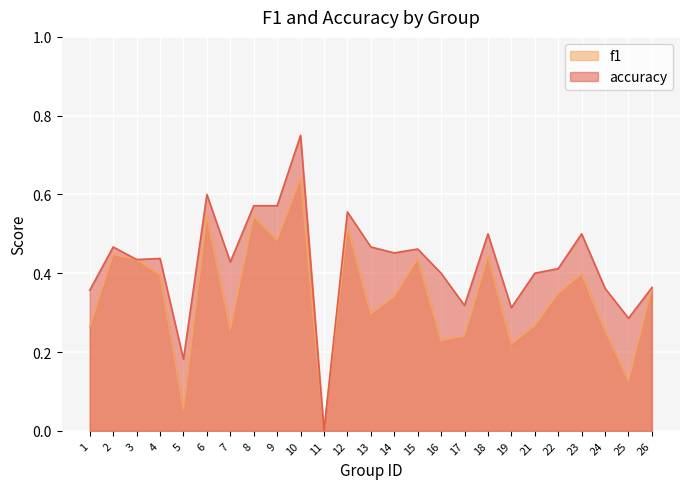

List the labels in order of accuracy value, largest first.

10, 6, 8, 9, 12, 18, 23, 2, 13, 15, 14, 4, 3, 7, 22, 16, 21, 26, 24, 1, 17, 19, 25, 5, 11